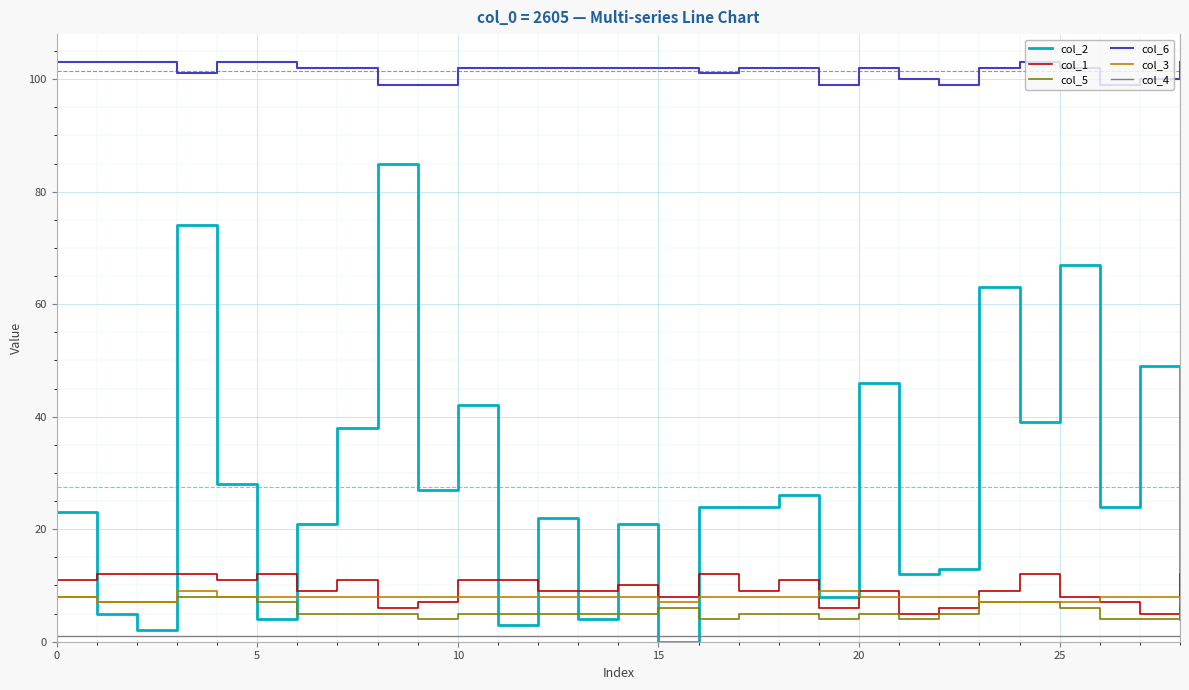

At how many categories does at least one series exceed 96?

29